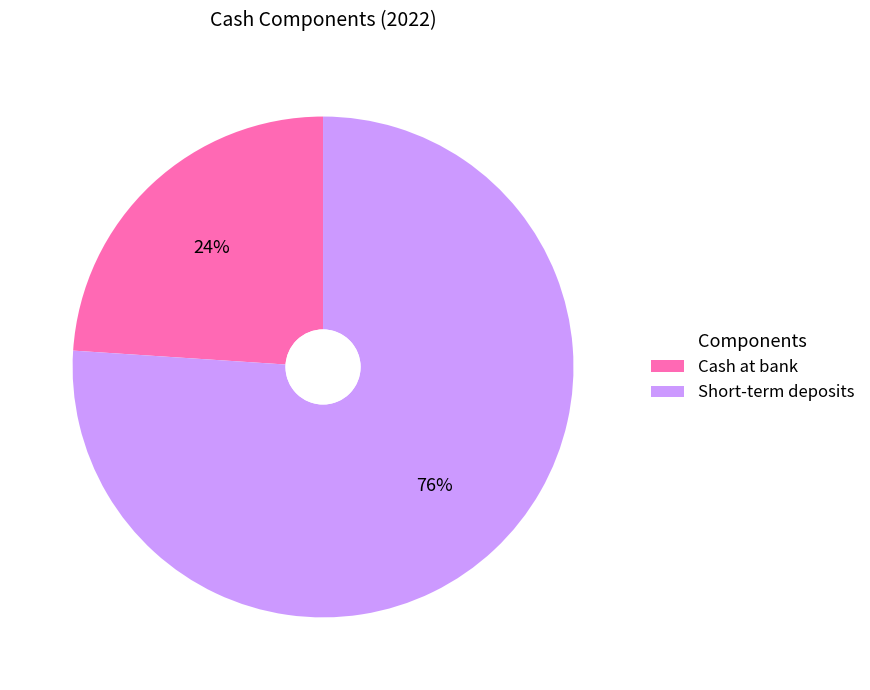

Is the sum of Cash at bank and Short-term deposits greater than half?

Yes